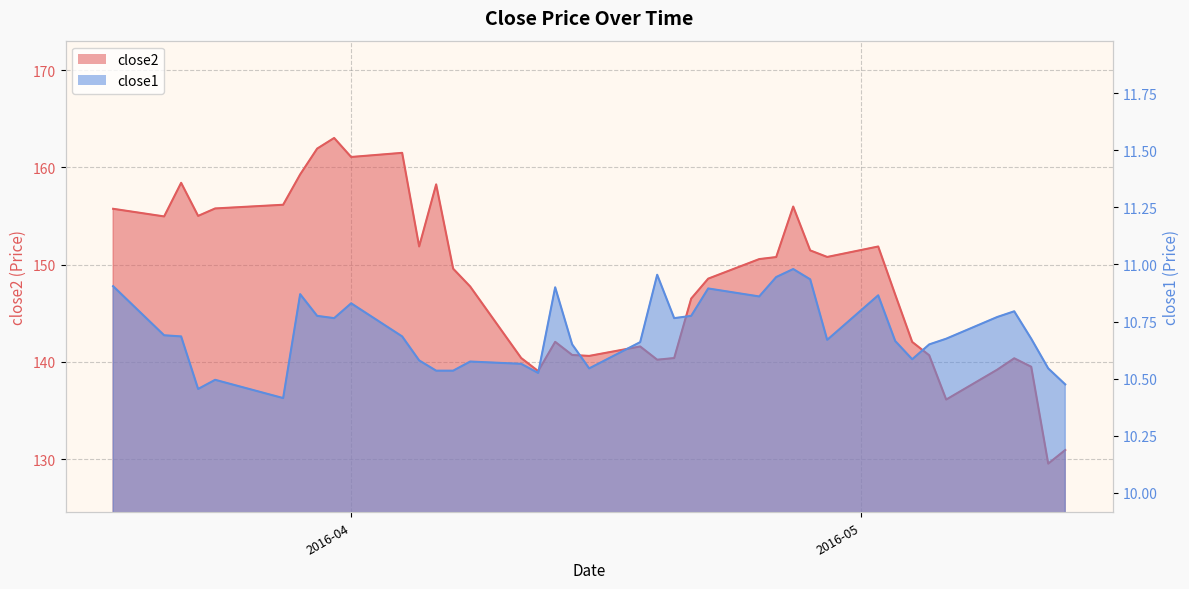

True or false: close1 and close2 cross at least once.

False